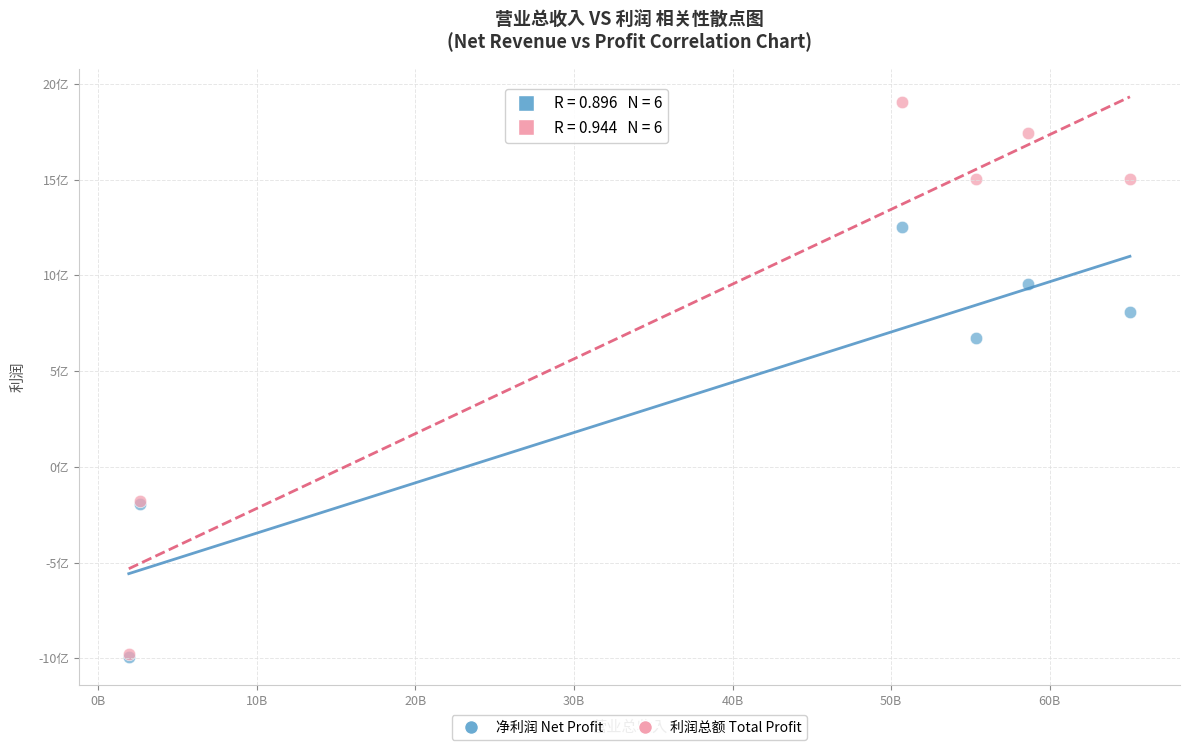

Which series has the largest Y range (max minus min)?

利润总额 Total Profit